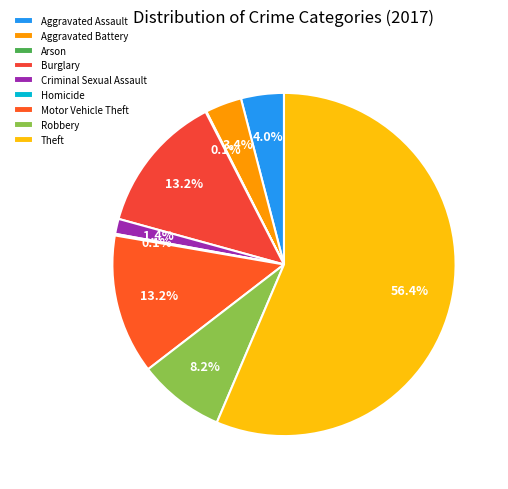

Which slice is the smallest?

Arson